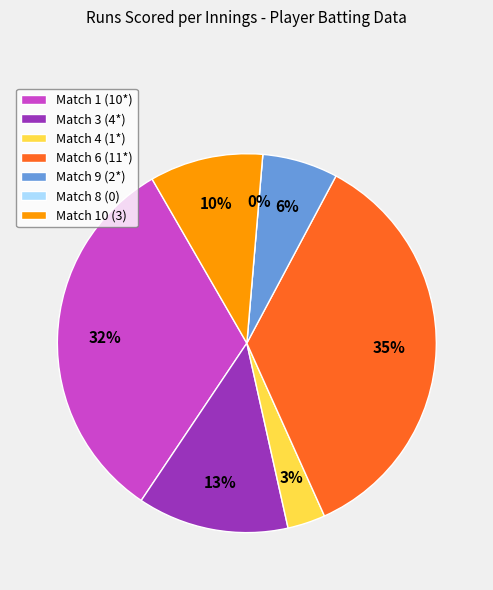

To the nearest percent, what is the difference between the Match 10 (3) and Match 8 (0) slice percentages?

10%